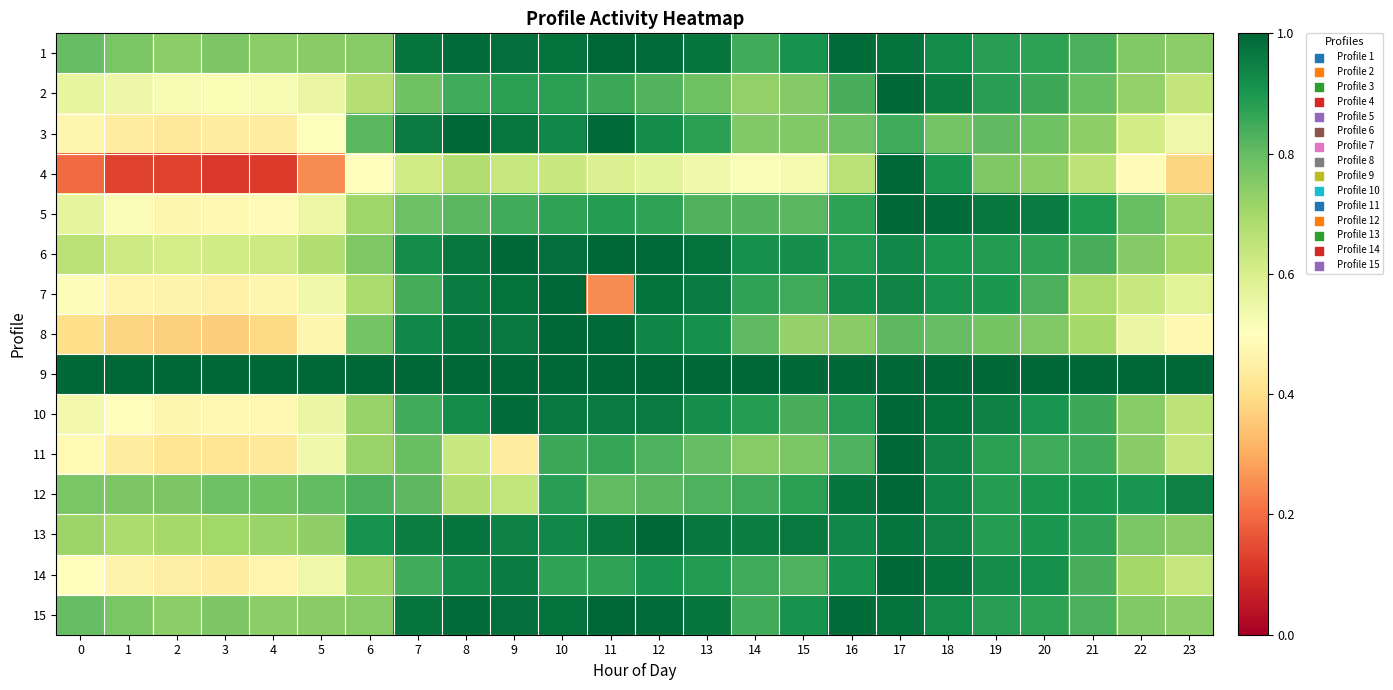

Which has a higher value, 19 or 0?

19